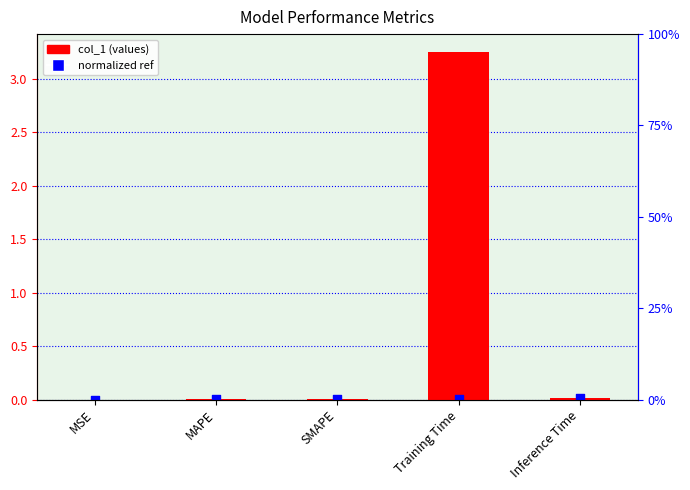

Is the value of normalized ref at SMAPE greater than the value of col_1 (values) at Training Time?

No